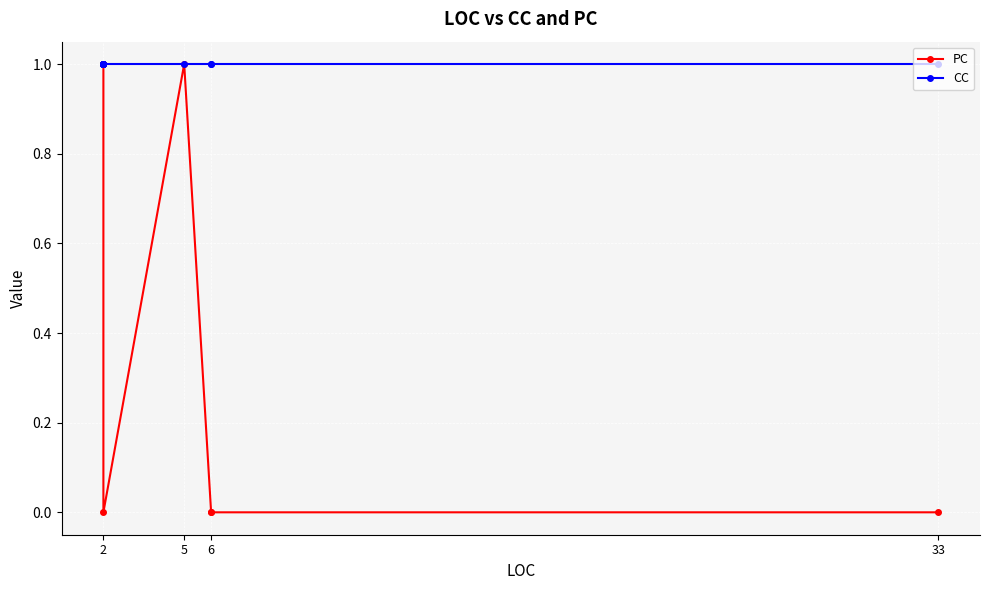

True or false: PC and CC intersect in this chart.

False